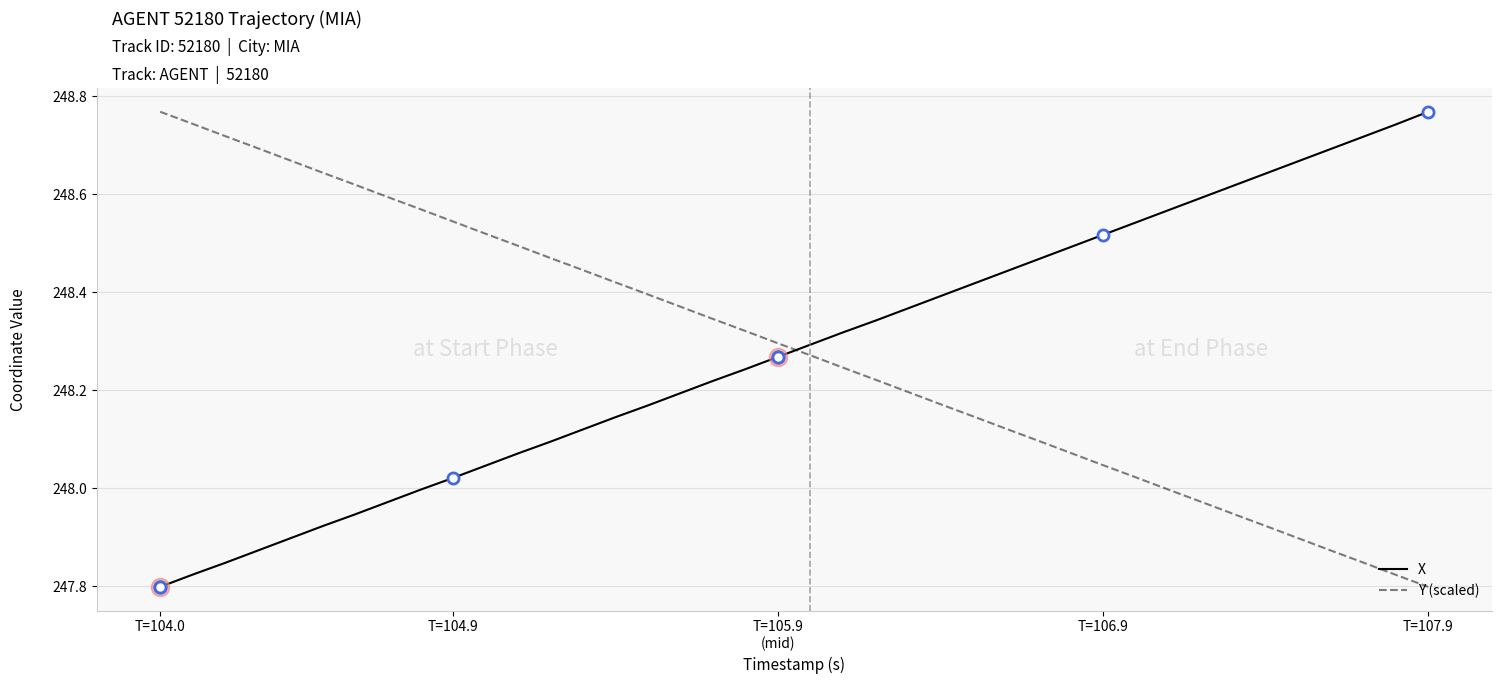

What is the difference between the maximum and minimum values in the Y (scaled) series?

1.0